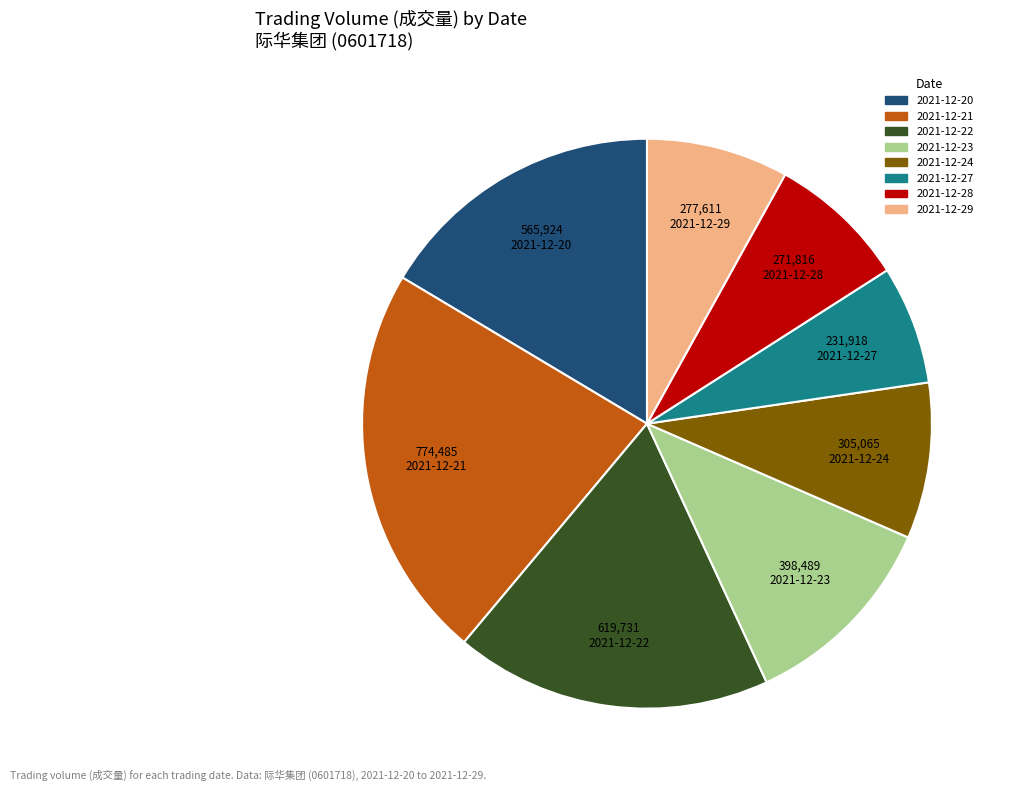

Is 2021-12-29 the majority of the pie?

No